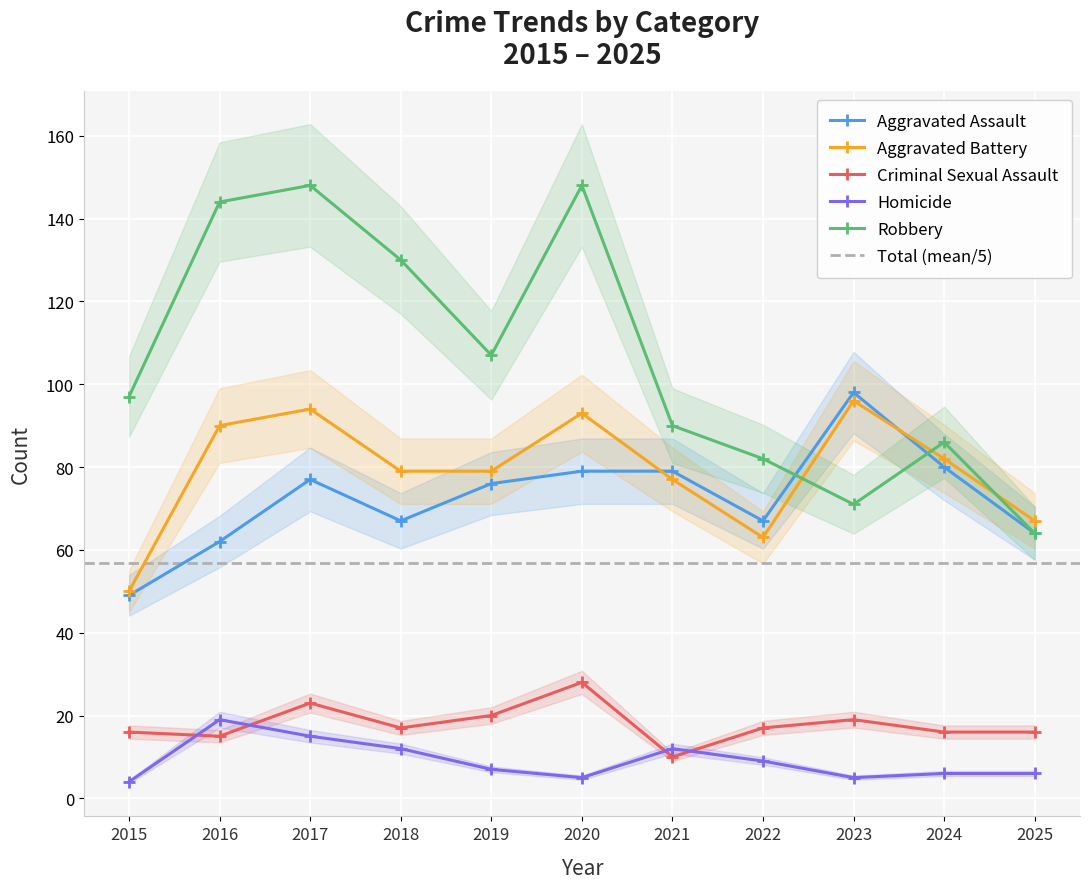

In Aggravated Battery, how many points are lower than both neighbors (excluding endpoints)?

1